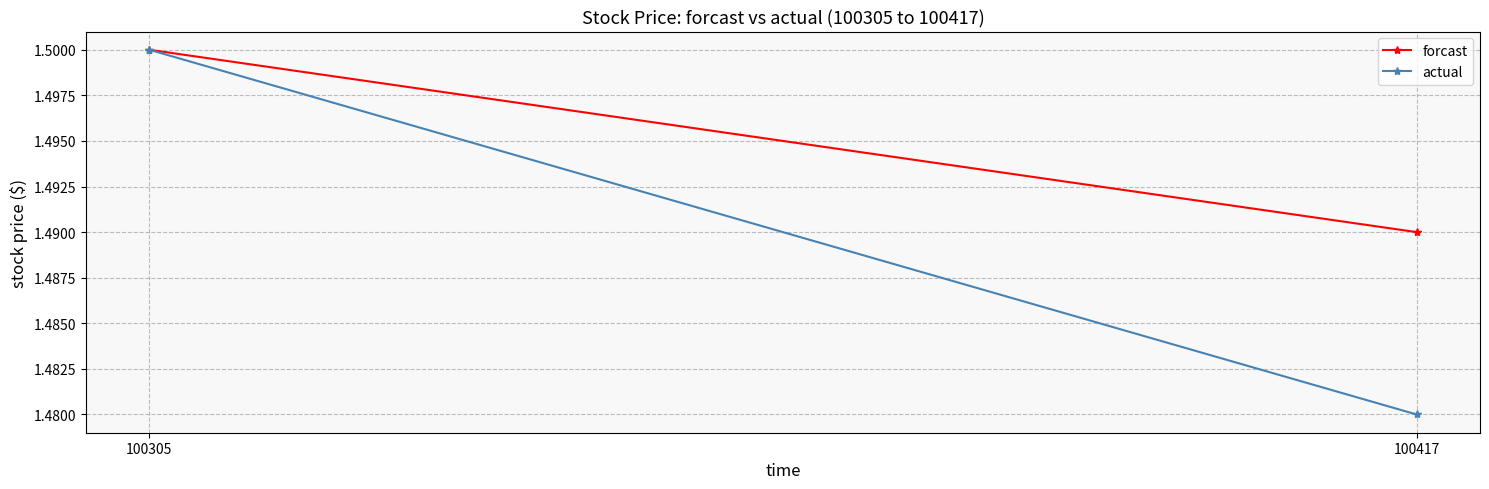

Reading right to left, transcribe all the data shown in this chart.

forcast: 100417=1.5	100305=1.5
actual: 100417=1.5	100305=1.5